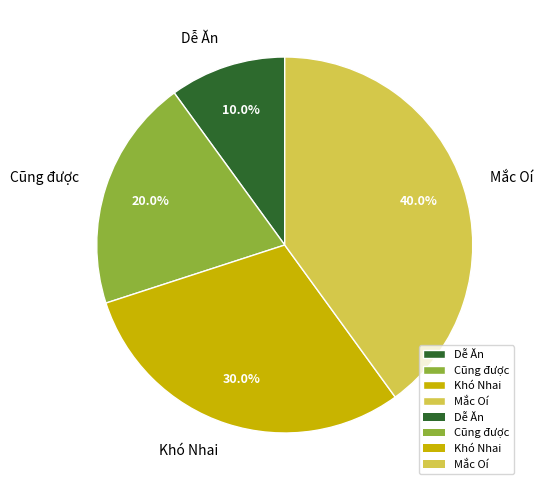

To the nearest percent, what is the combined percentage of Mắc Oí and Dễ Ăn?

50%